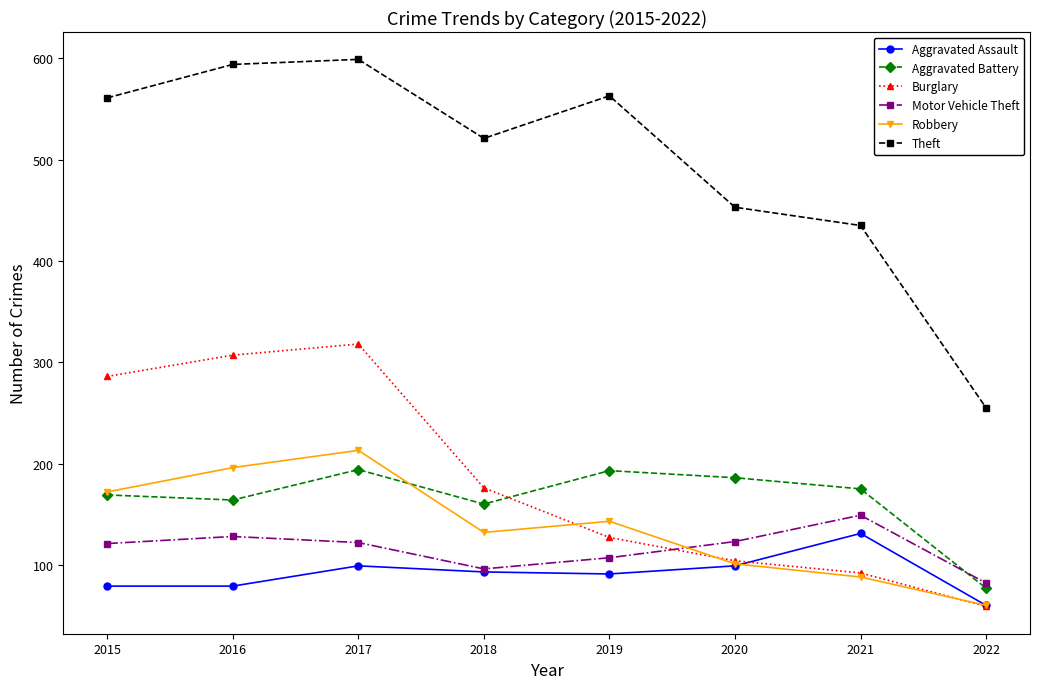

Is it true that Aggravated Assault equals 136 at 2016?

False